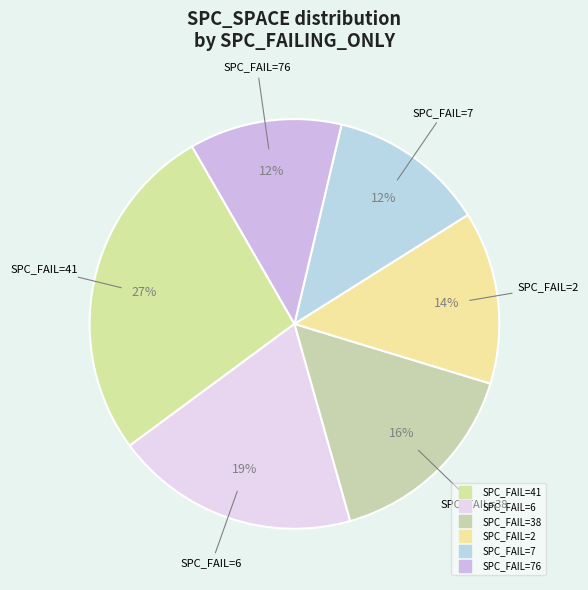

How many slices are in this pie chart?

6